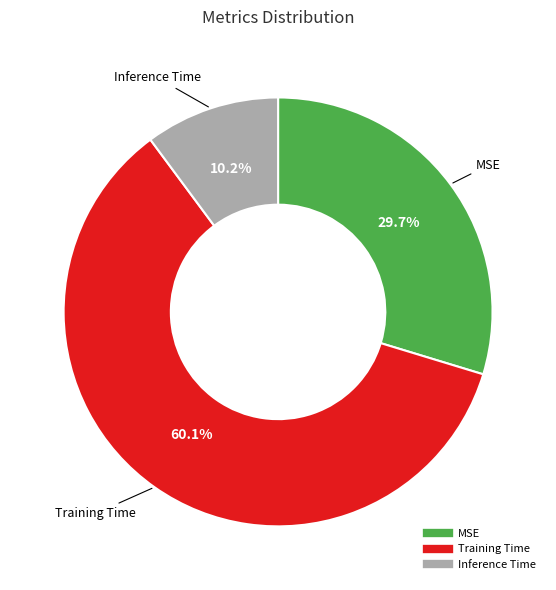

What percentage is the Inference Time slice, to the nearest percent?

10%